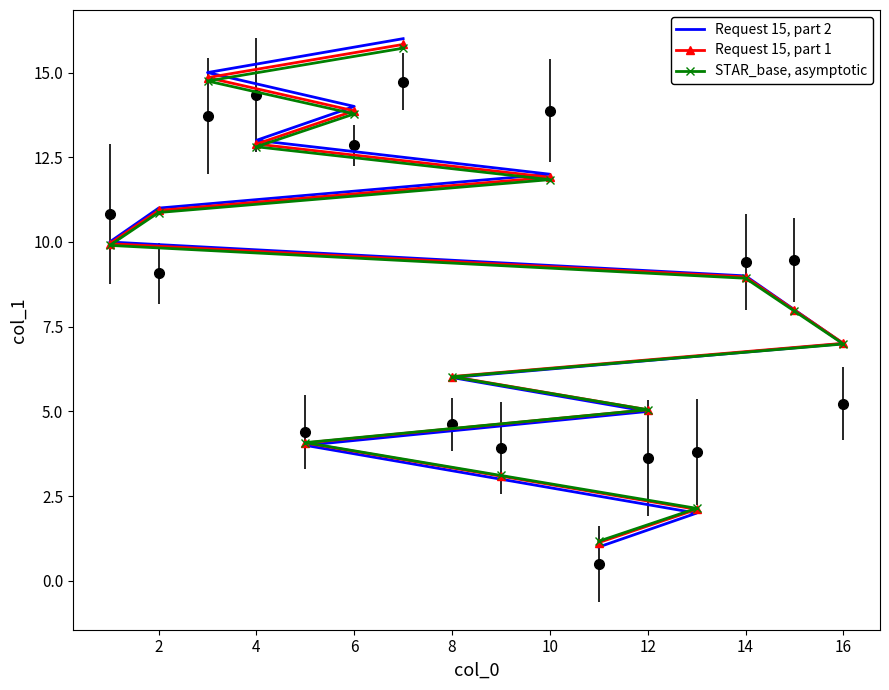

List the series in order of their peak value, lowest first.

STAR_base, asymptotic, Request 15, part 1, Request 15, part 2